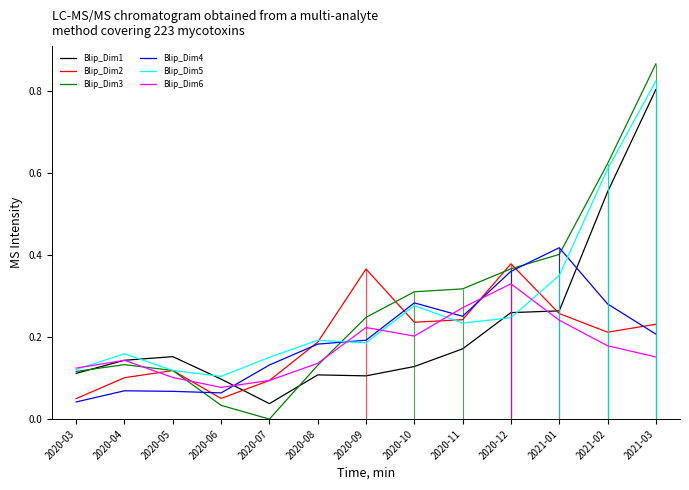

At 2021-01, list the series in order from largest to smallest.

Blip_Dim4, Blip_Dim3, Blip_Dim5, Blip_Dim1, Blip_Dim2, Blip_Dim6